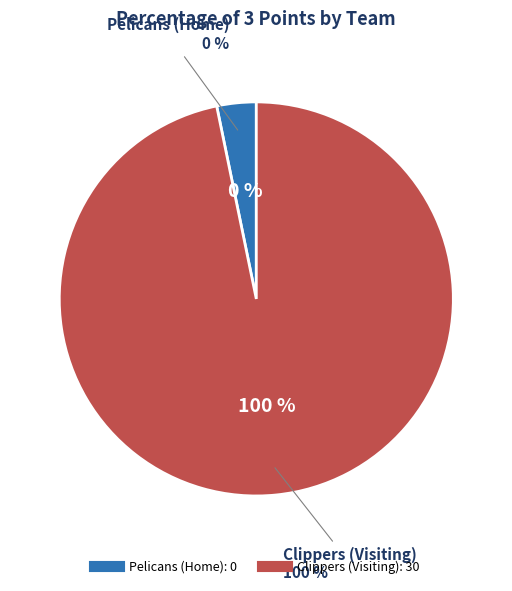

Count the number of slices in the pie.

2